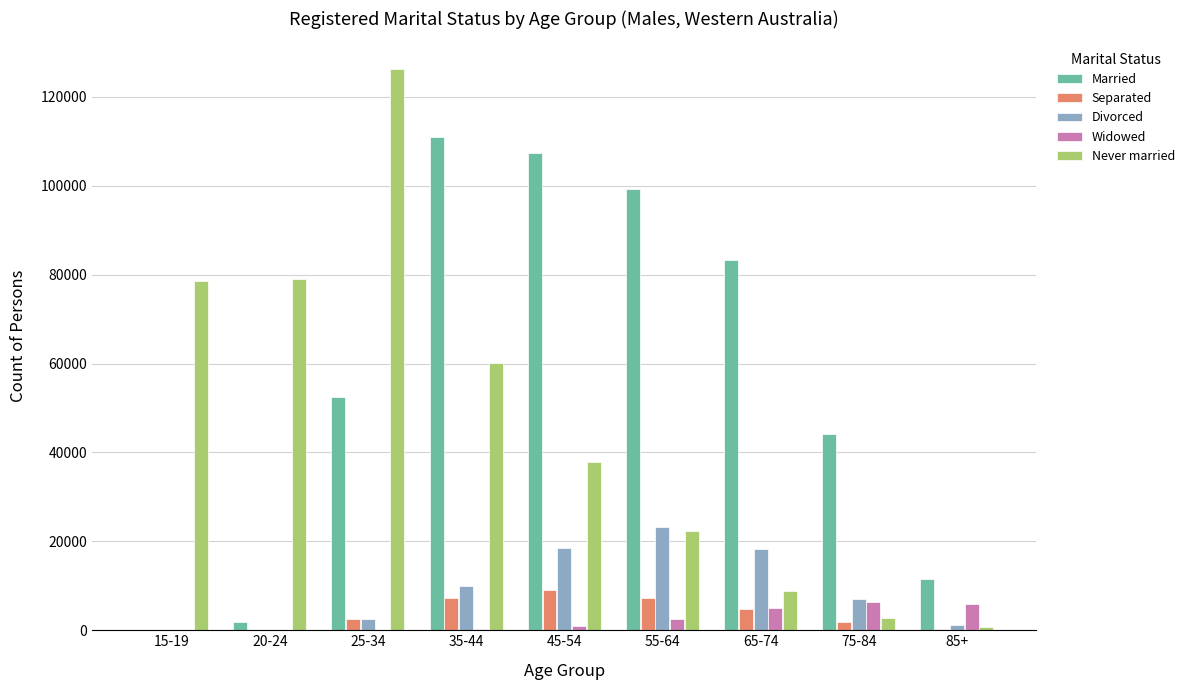

Which series has the largest total across all categories?

Married